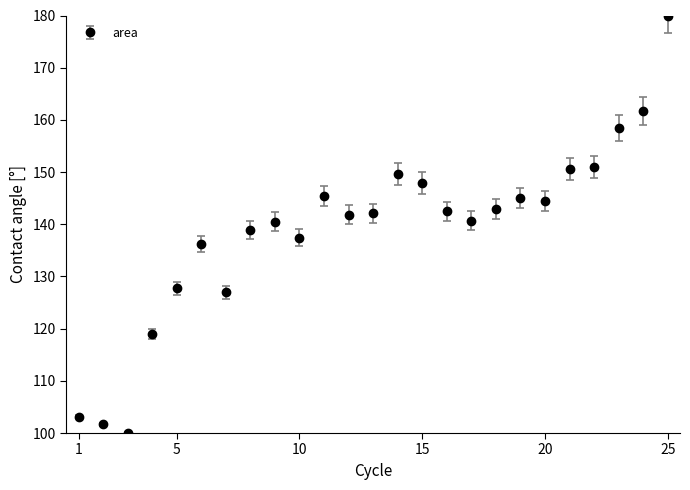

What is the sum of all values?

3475.6